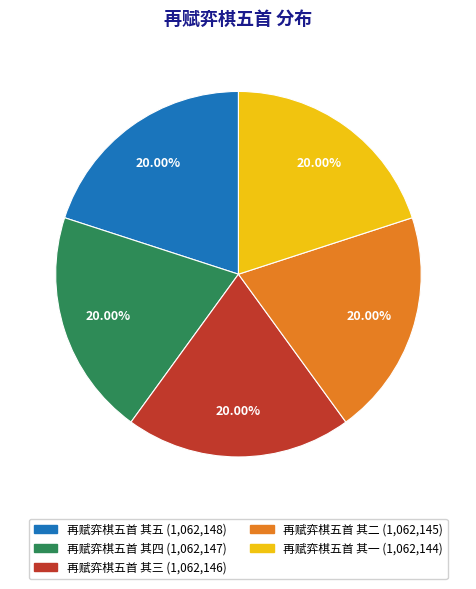

Is there any slice that represents more than half of the pie?

No